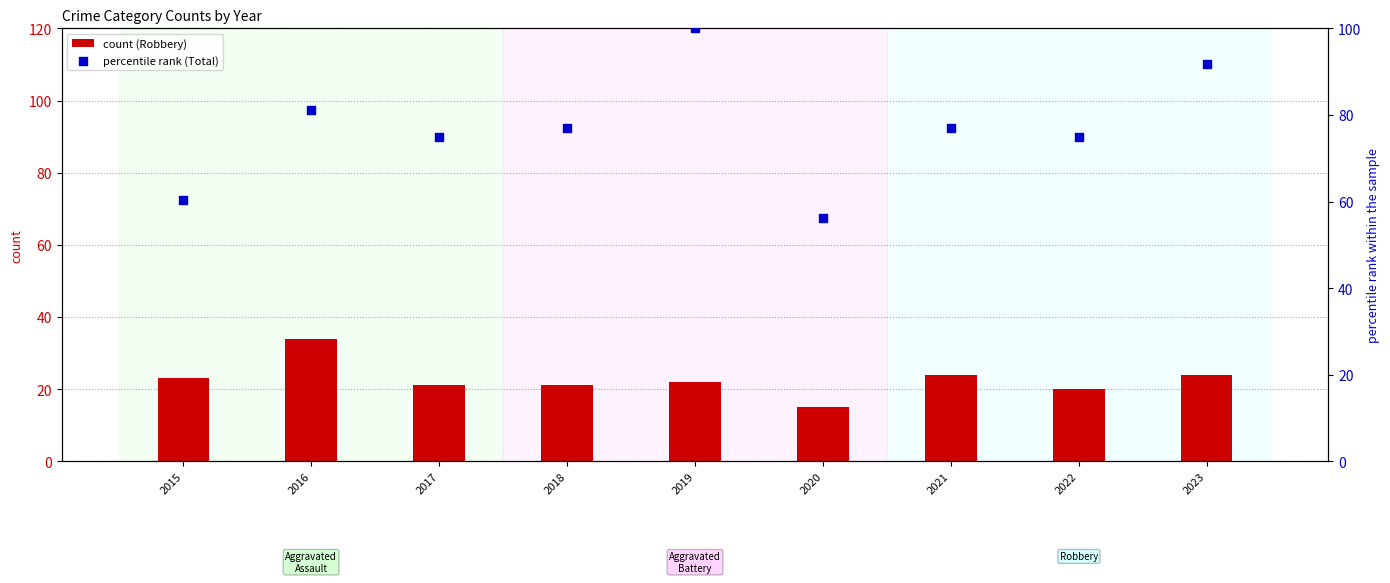

Which series has the largest Y range (max minus min)?

percentile rank (Total)